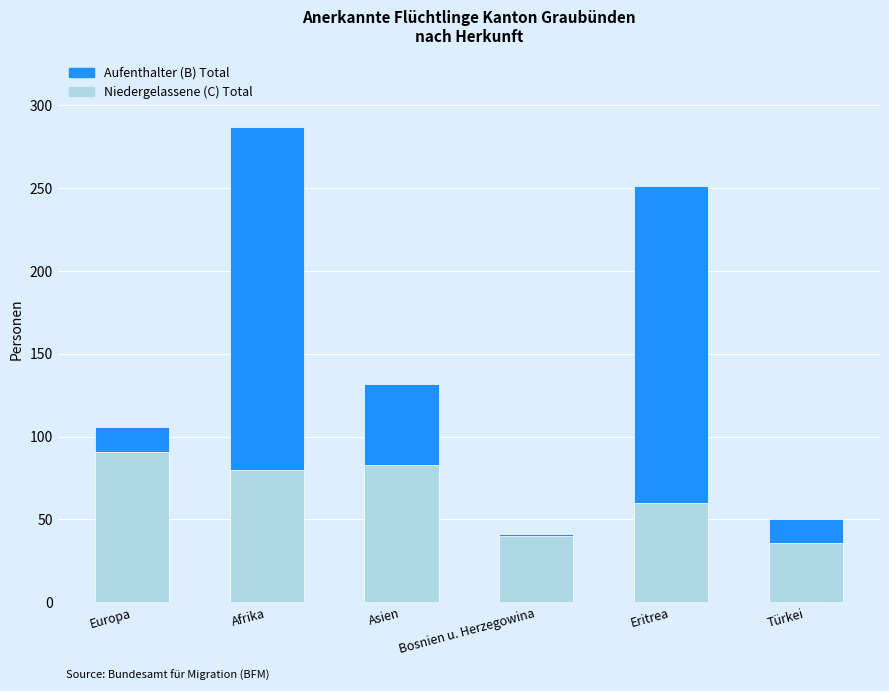

Are the bars grouped side by side (vs. stacked)?

No